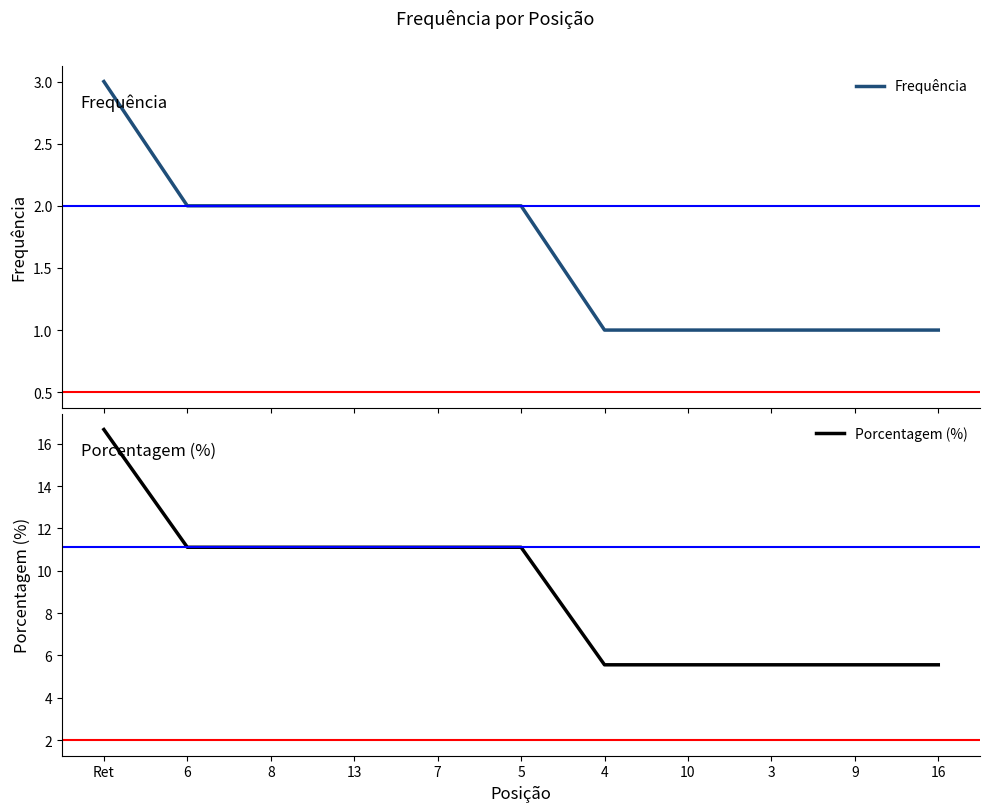

At which label does Porcentagem (%) first exceed 11?

Ret